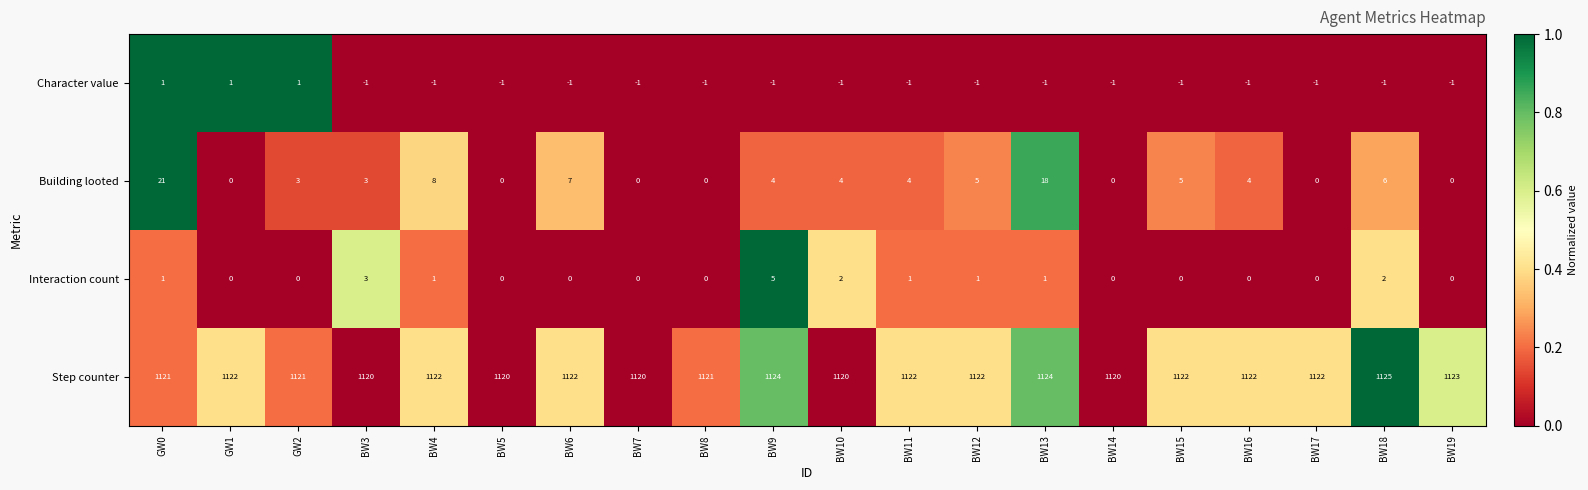

Which series has the widest spread of values?

Building looted